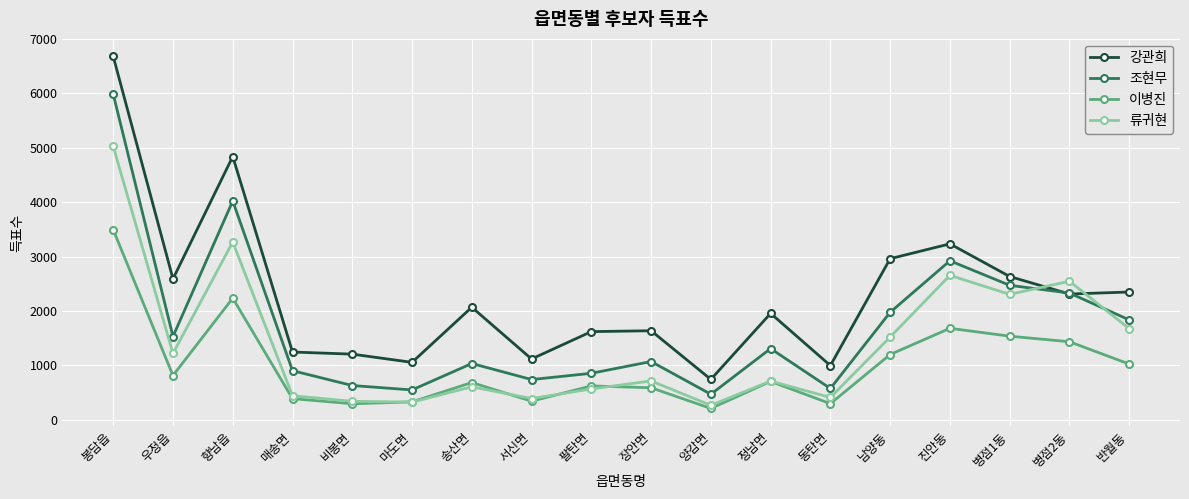

At which category does 강관희 reach its first local peak?

향남읍